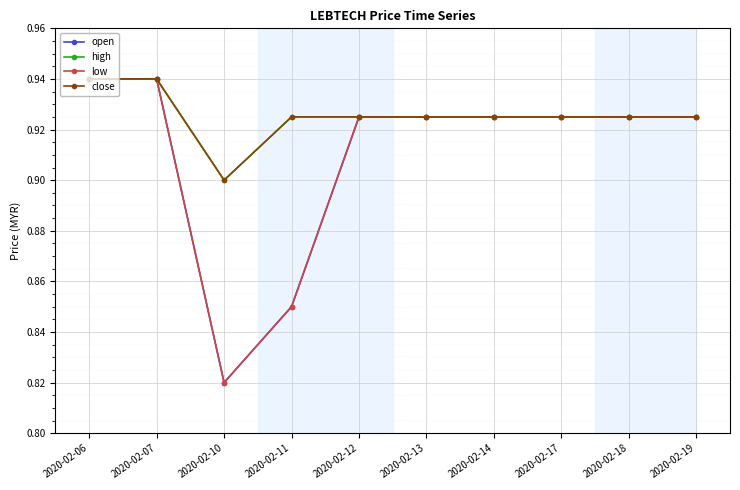

Rank the series by their maximum value, from lowest to highest.

open, high, low, close